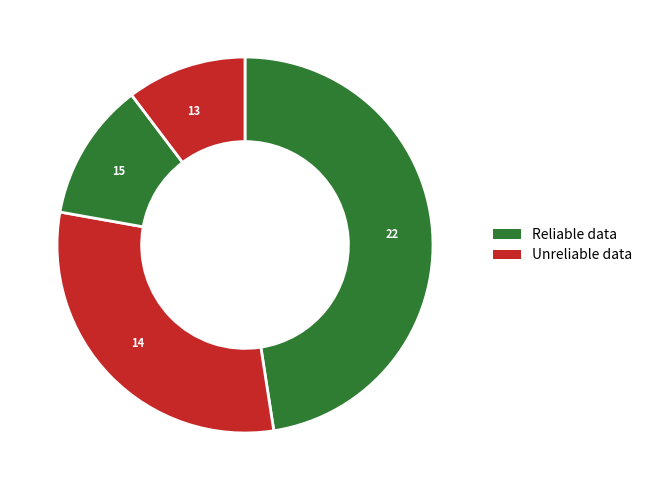

Which slice is the largest?

22